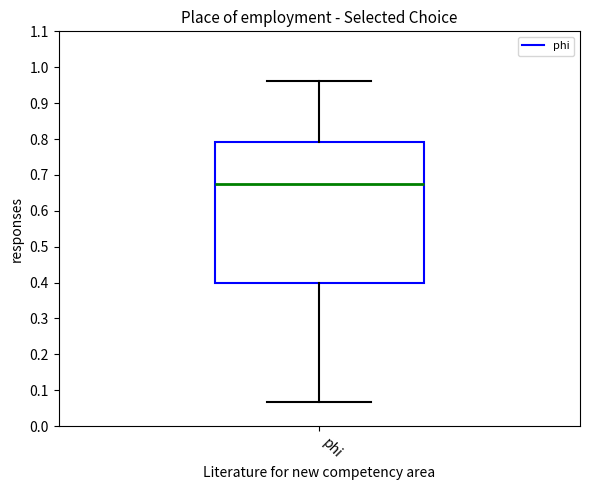

Transcribe this box plot: give where the median line is, the range the box spans, and where the two whiskers end, as read against the y-axis. The values are not printed on the chart, so give them approximately, as read against the axis.

median 0.67, box 0.40 to 0.79, whiskers 0.07 to 0.96